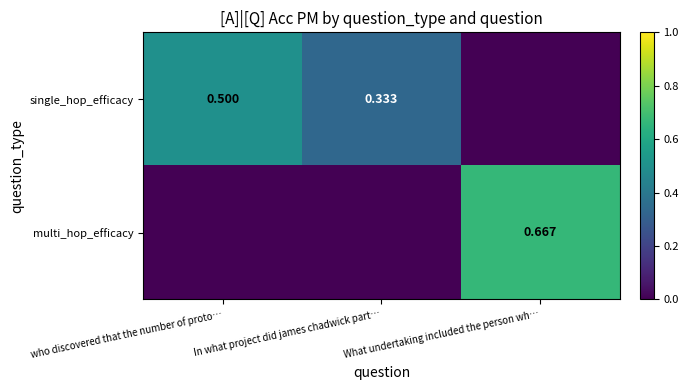

Rank the series by their maximum value, from highest to lowest.

multi_hop_efficacy, single_hop_efficacy